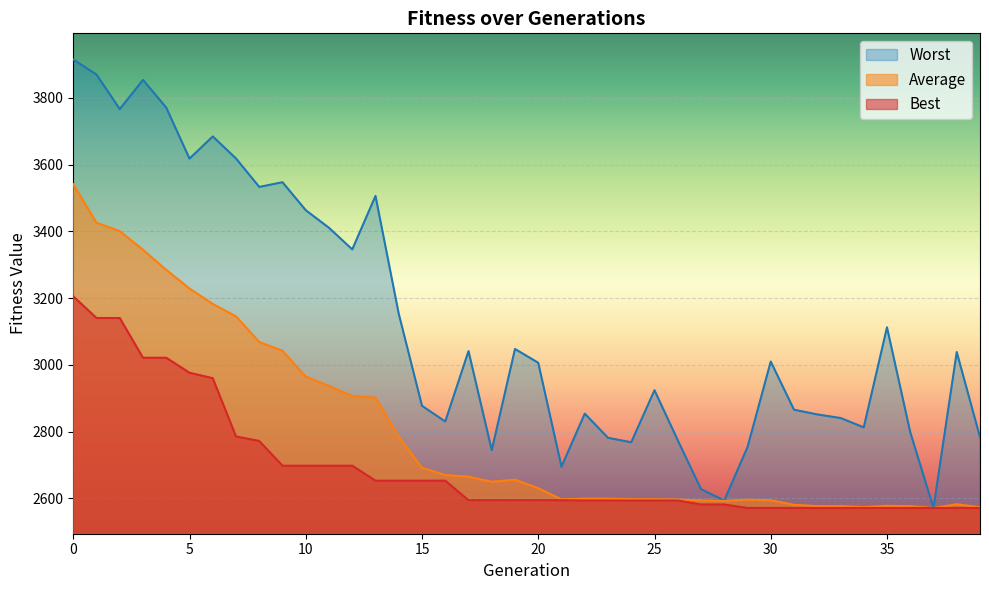

True or false: Best and Worst cross at least once.

False